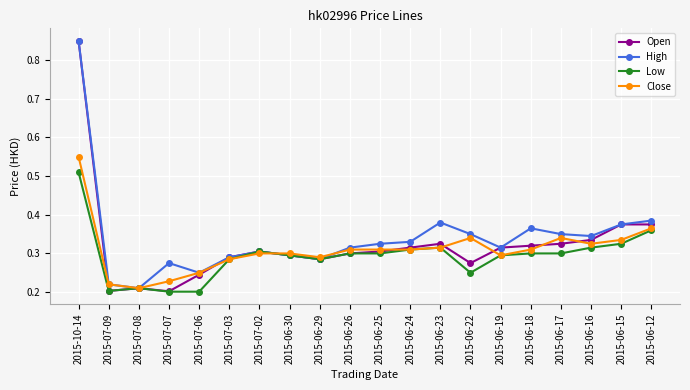

True or false: Low has more than 1 interior local peaks.

True